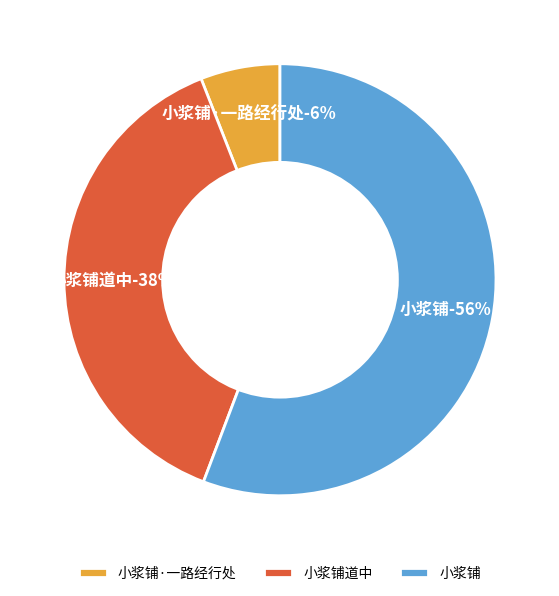

How many slices are in this pie chart?

3